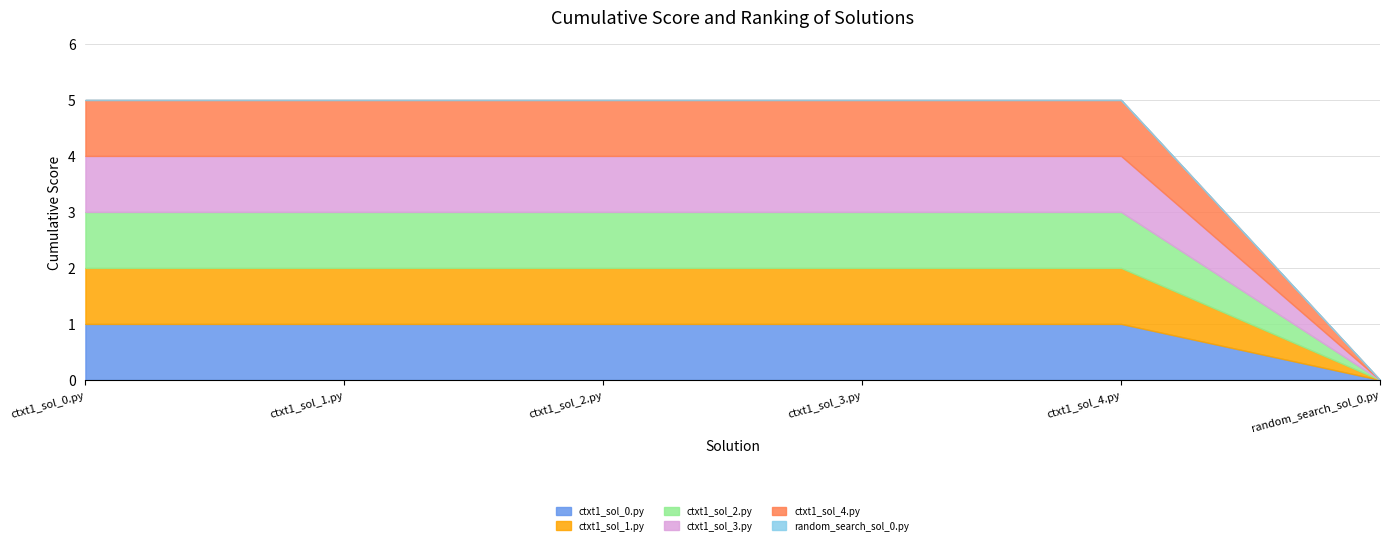

Count the ctxt1_sol_1.py values in the range 1 to 2.

5